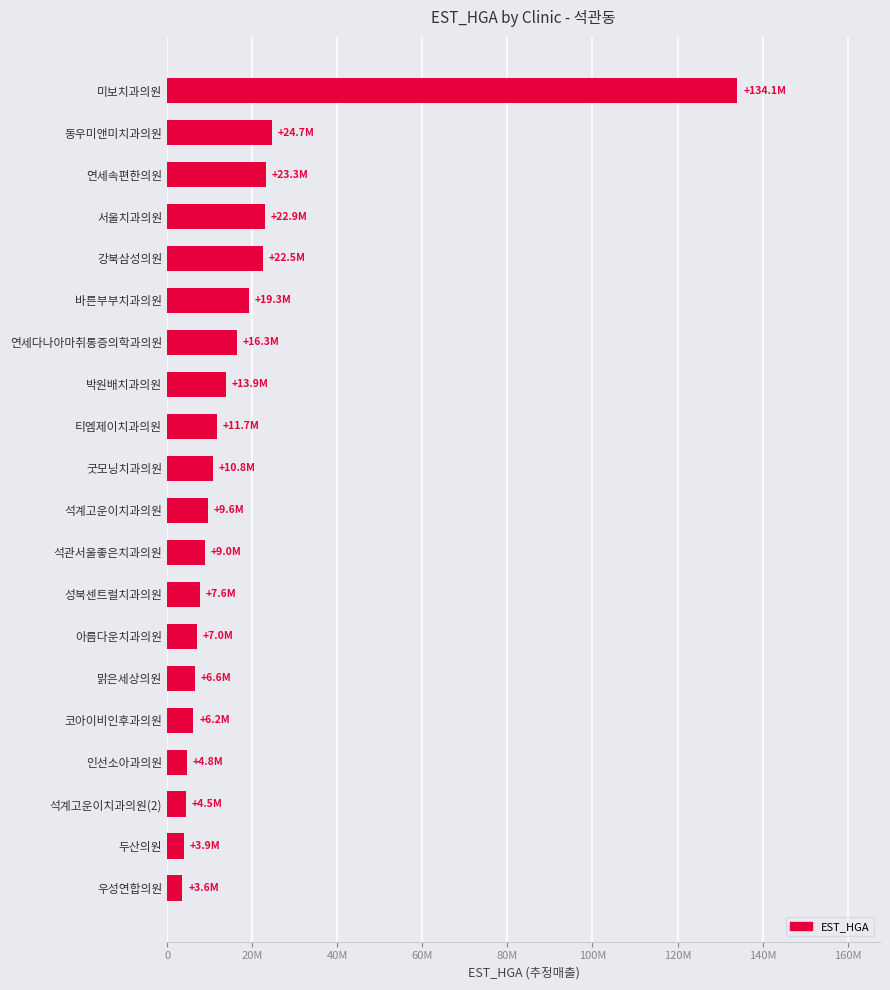

Are the bars horizontal?

Yes